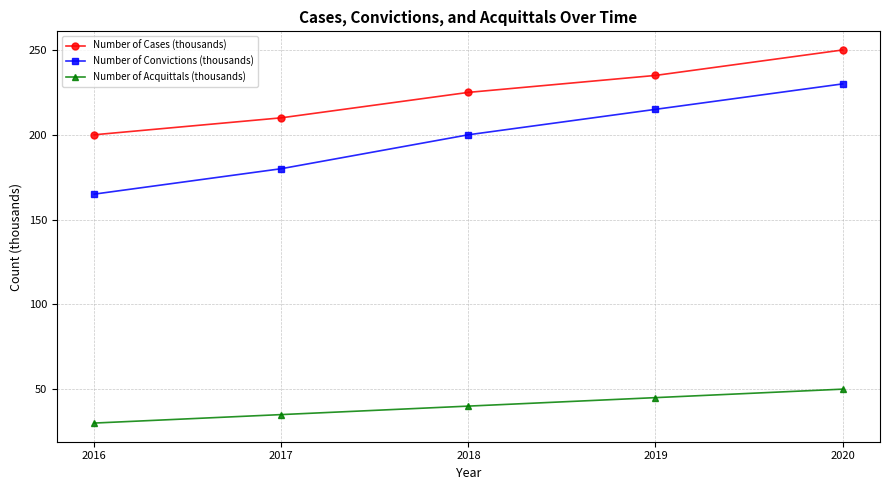

What is the maximum value shown in the chart?

250